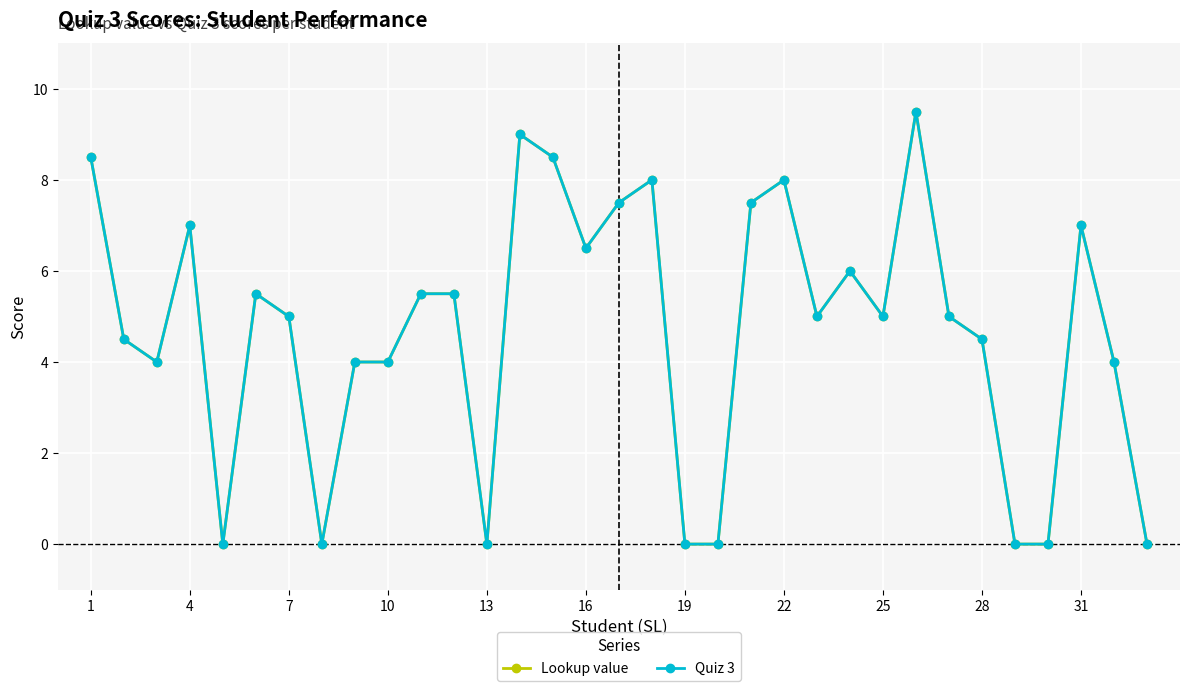

Is this an area chart (filled region under the line)?

No